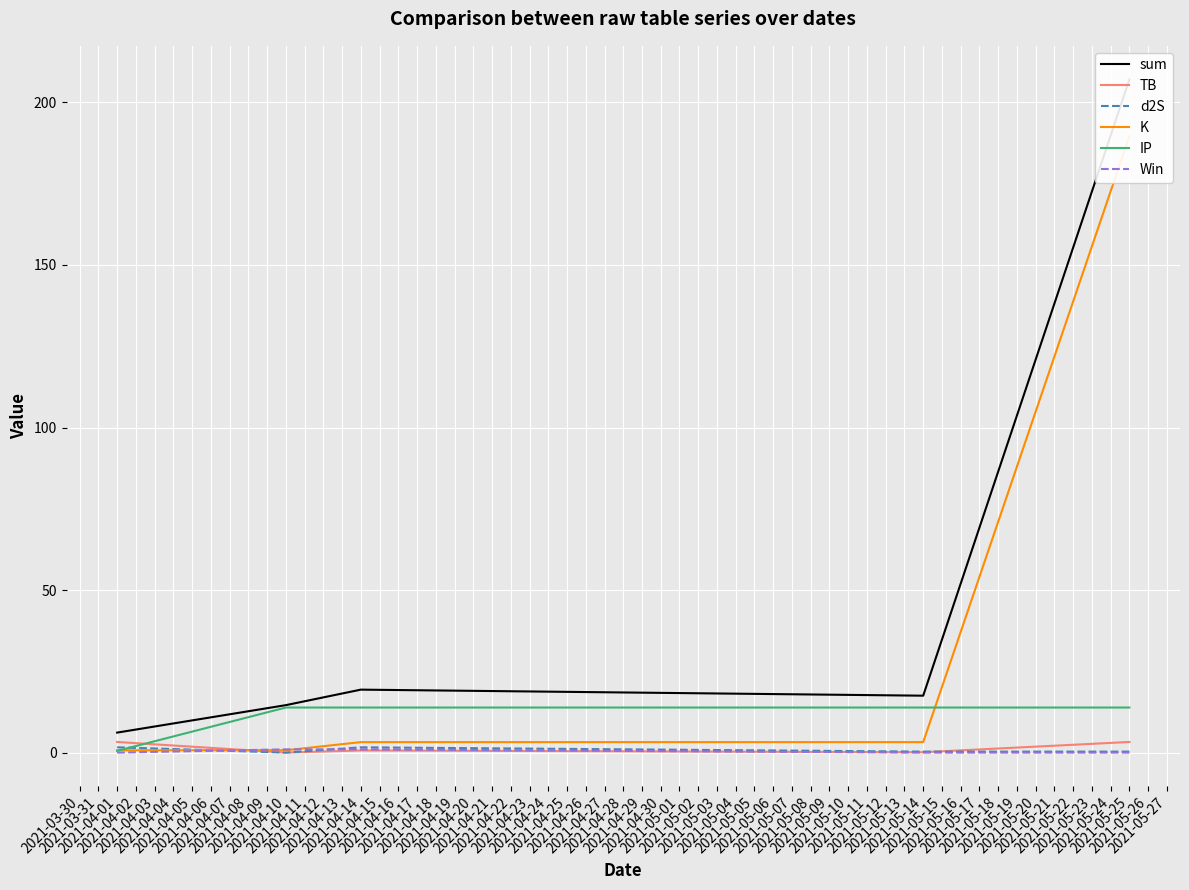

List the series in order of their peak value, lowest first.

Win, d2S, TB, IP, K, sum